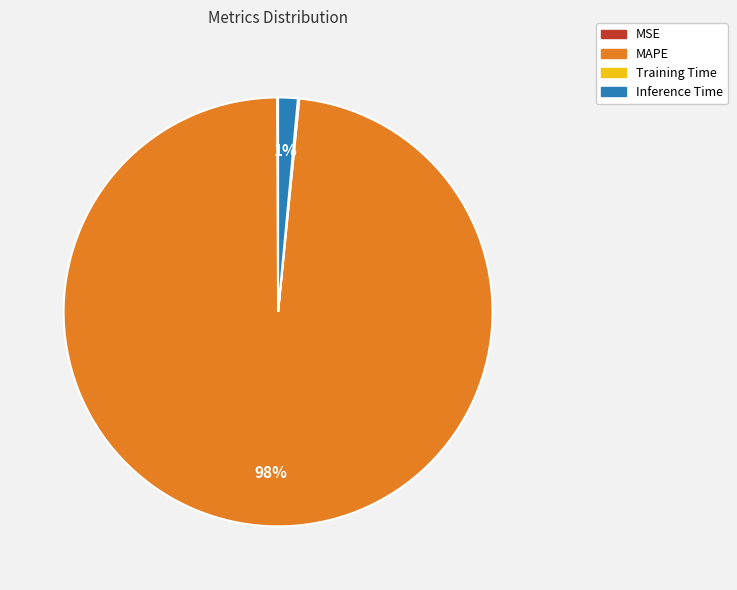

True or false: MAPE accounts for 98% of the total.

True